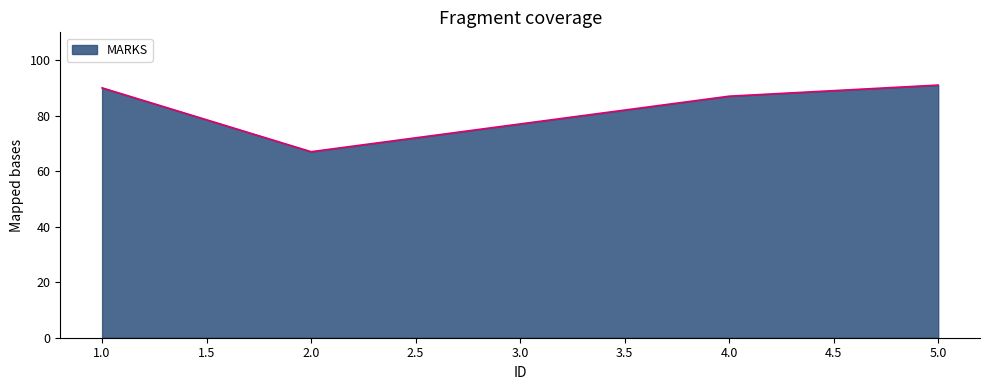

Where is the first local minimum?

2.0